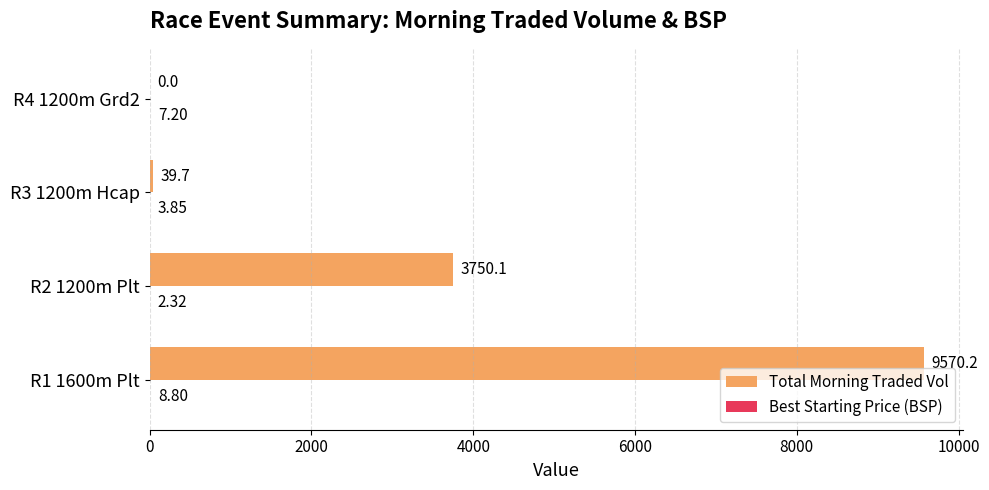

What is the sum of the Total Morning Traded Vol values at R3 1200m Hcap and R2 1200m Plt?

3789.8